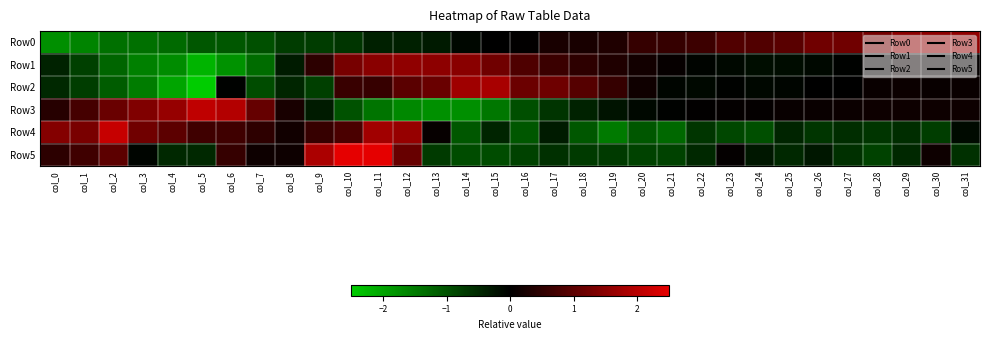

What is the smallest value displayed?

-2.9